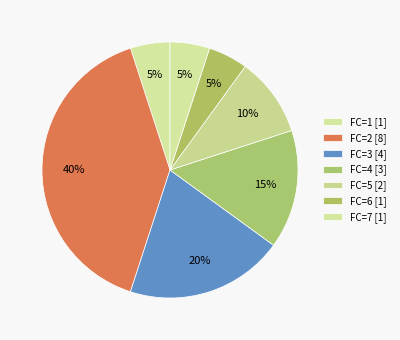

Which category has the biggest portion of the pie?

2